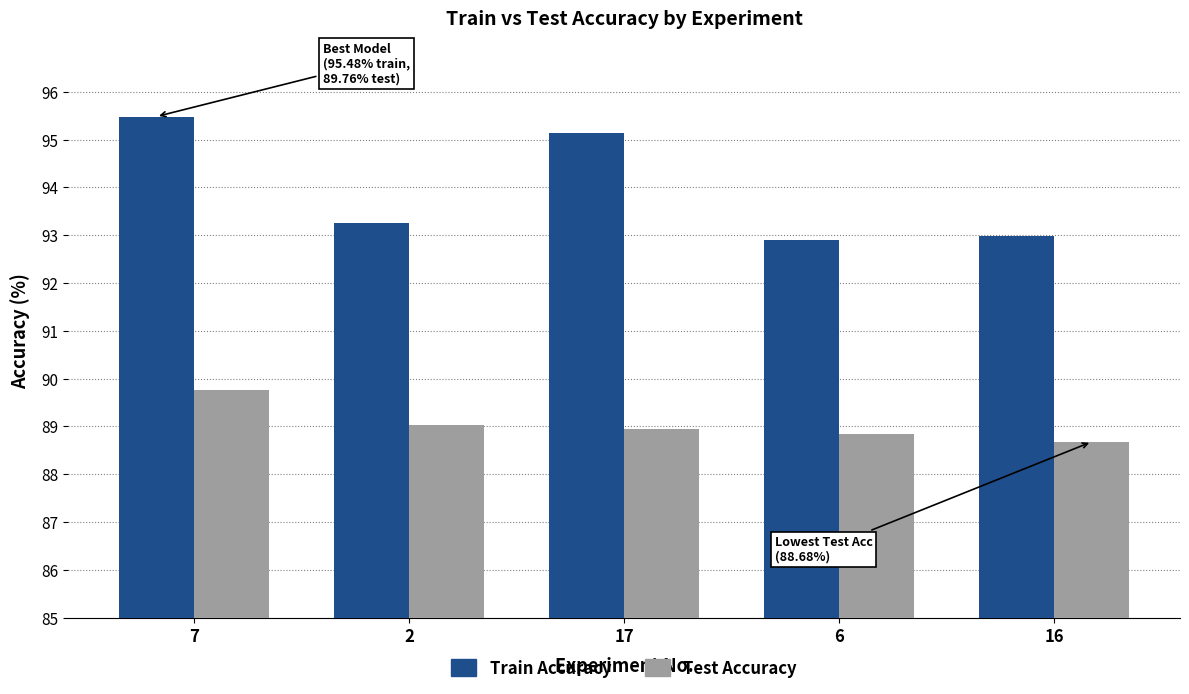

Is it true that Test Accuracy equals 150.2 at 2?

False